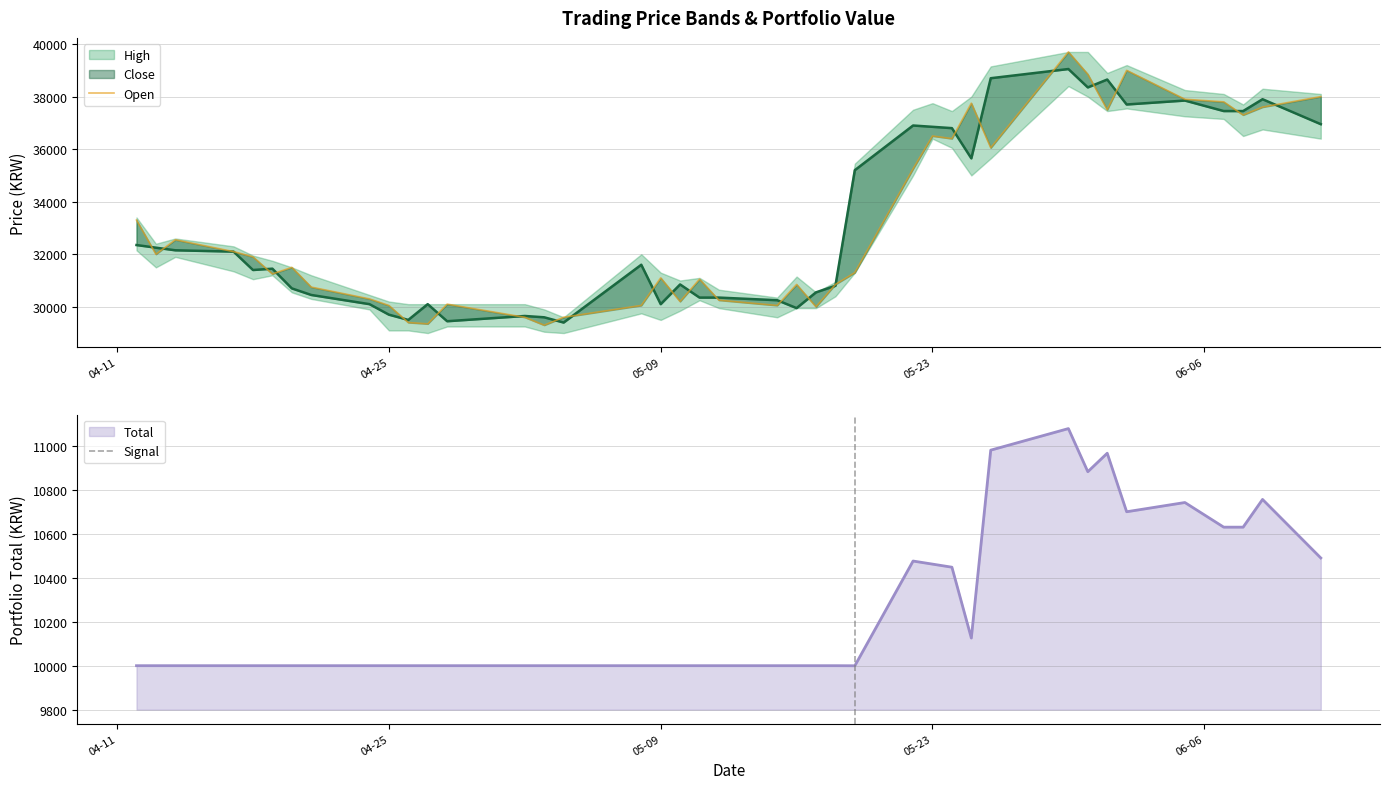

What is the maximum value for Total?

11077.6